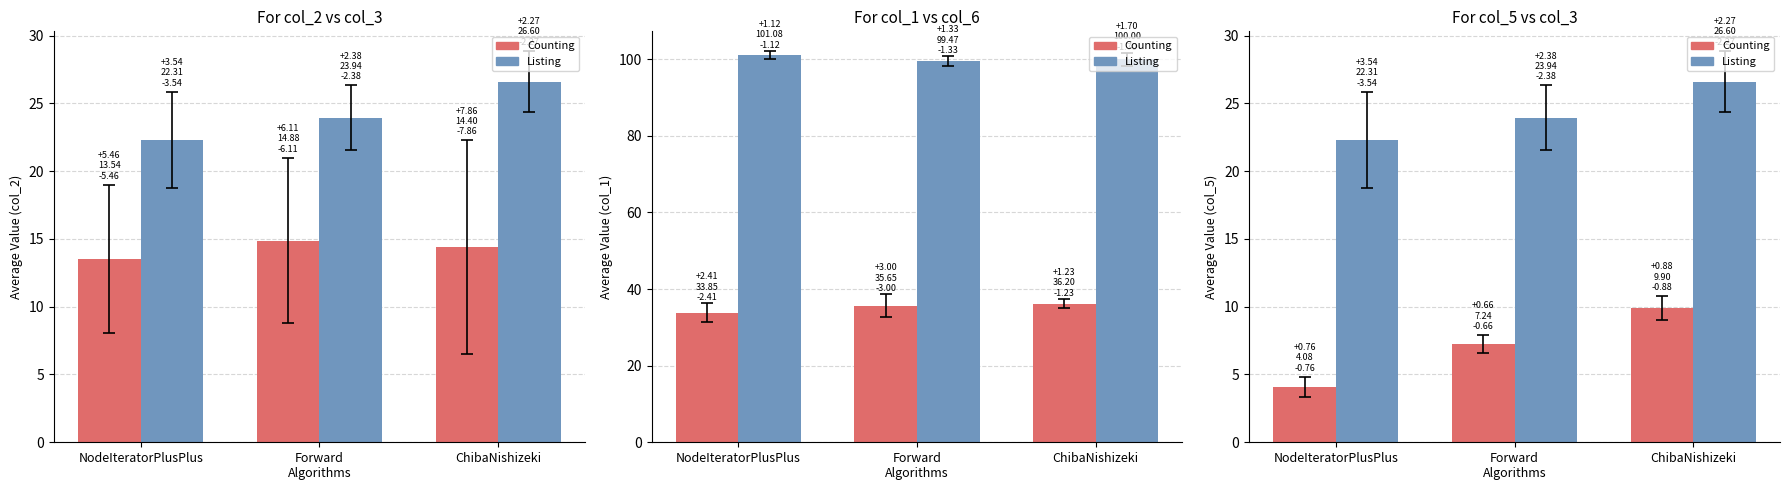

Between NodeIteratorPlusPlus and ChibaNishizeki, which series saw the biggest shift?

Counting